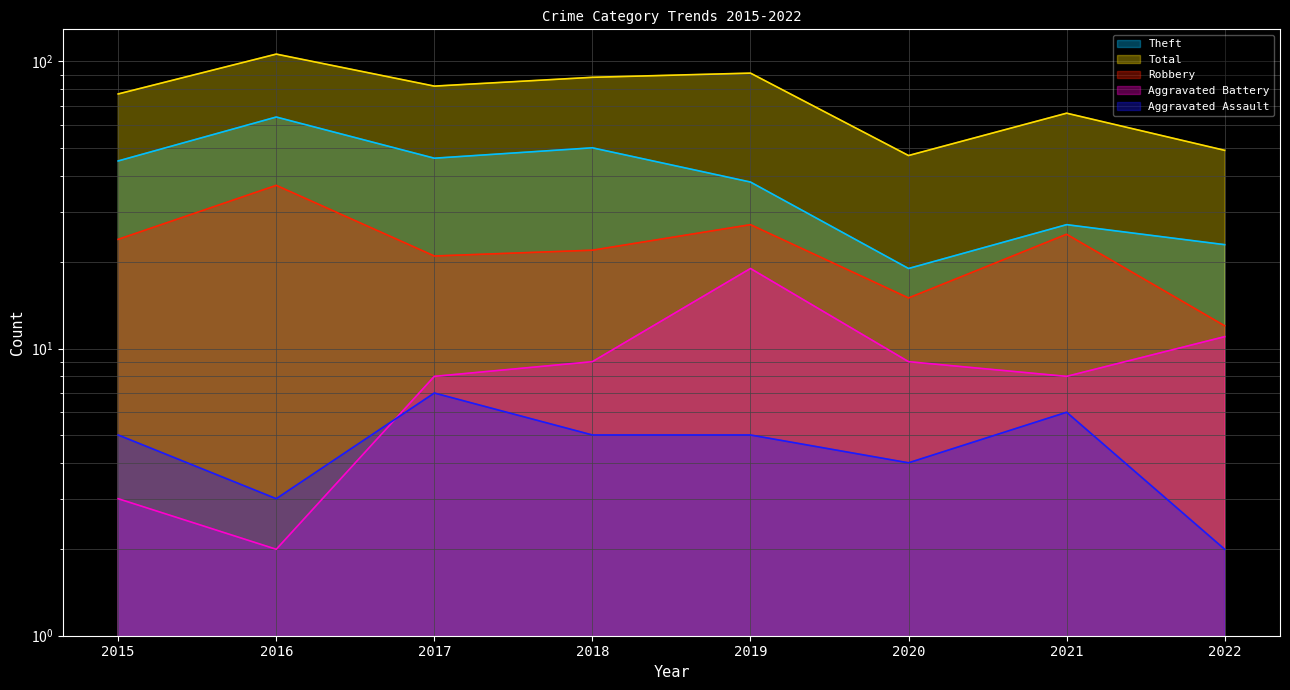

Reading right to left, what are all the values shown in this chart?

Aggravated Assault: 2022=2	2021=6	2020=4	2019=5	2018=5	2017=7	2016=3	2015=5
Aggravated Battery: 2022=11	2021=8	2020=9	2019=19	2018=9	2017=8	2016=2	2015=3
Robbery: 2022=12	2021=25	2020=15	2019=27	2018=22	2017=21	2016=37	2015=24
Theft: 2022=23	2021=27	2020=19	2019=38	2018=50	2017=46	2016=64	2015=45
Total: 2022=49	2021=66	2020=47	2019=91	2018=88	2017=82	2016=106	2015=77